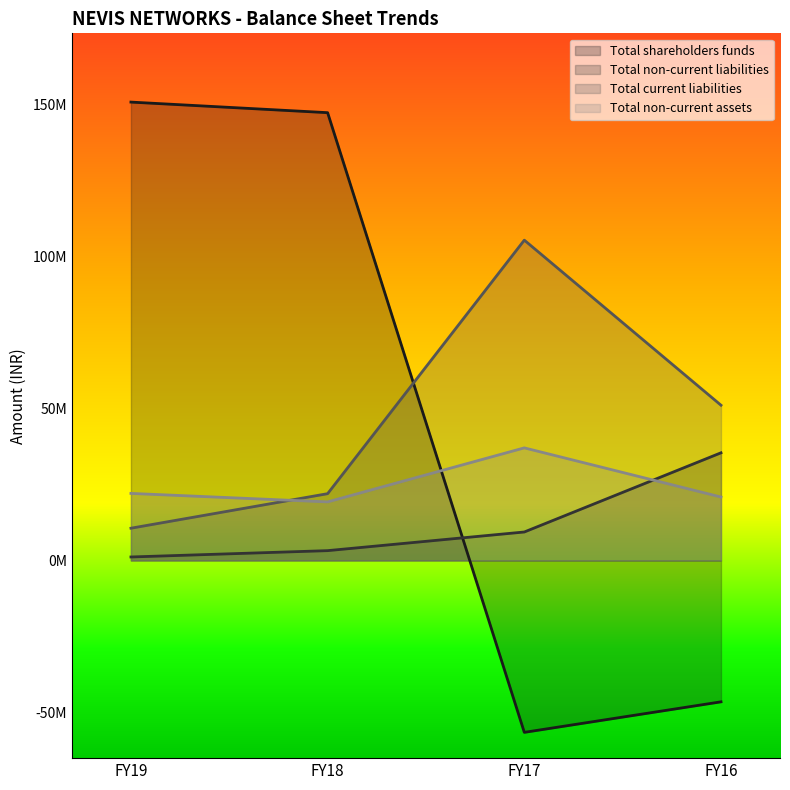

How many Total current liabilities values are between 21994668 and 105467868?

3